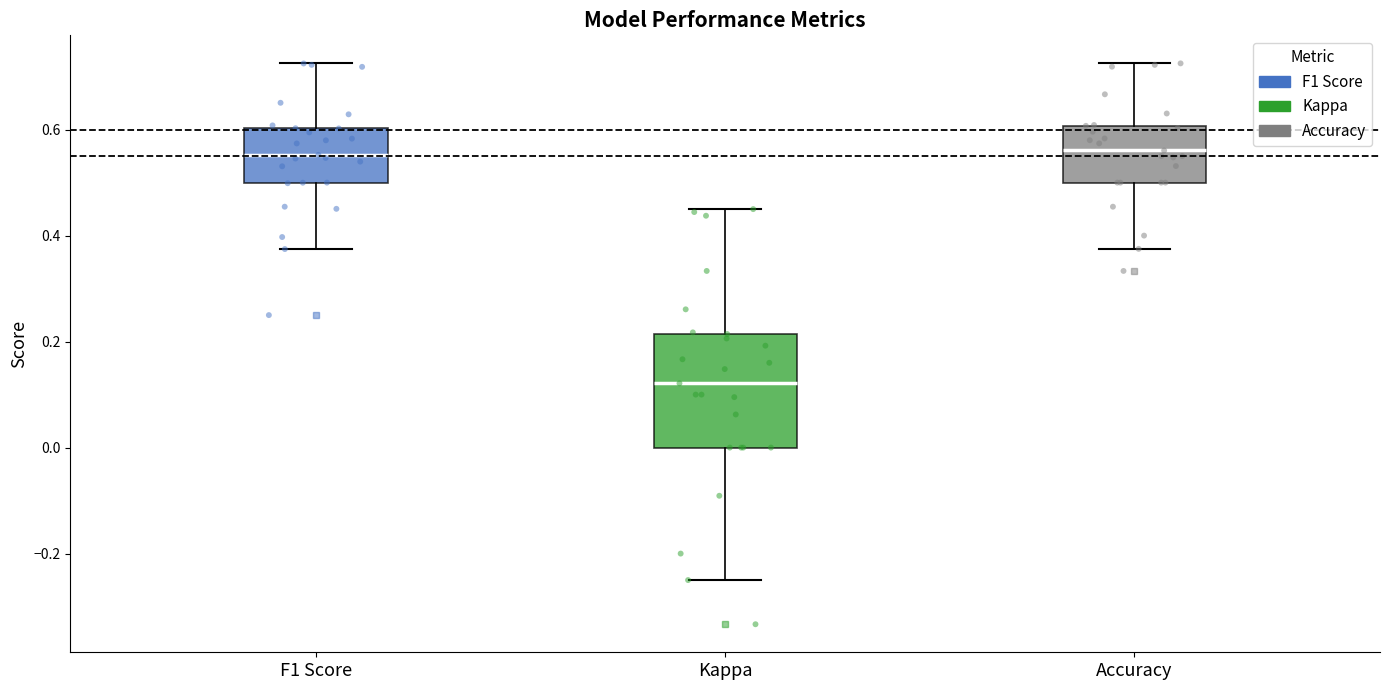

Which box's median line is the lowest?

Kappa